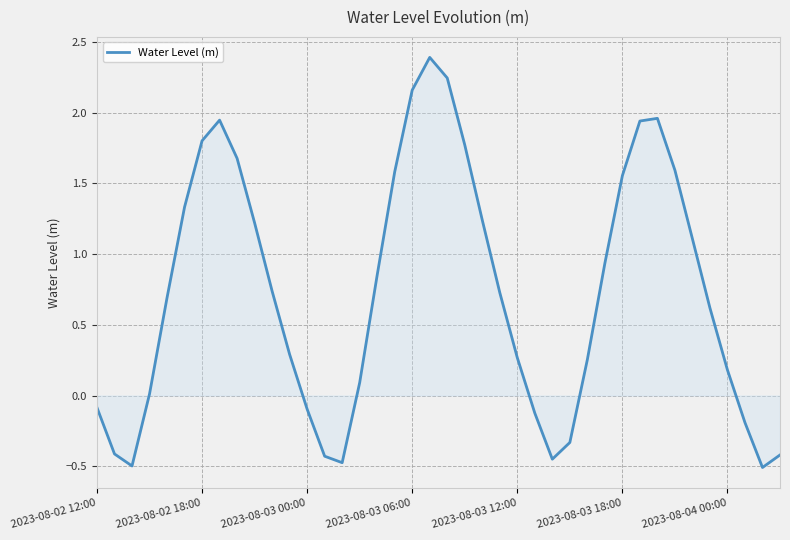

What is the maximum value shown in the chart?

2.4